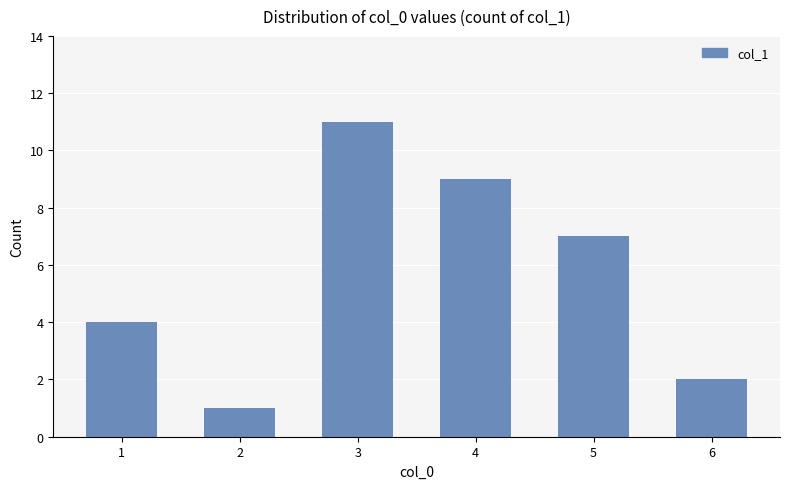

What is the difference between the maximum and second lowest values?

9